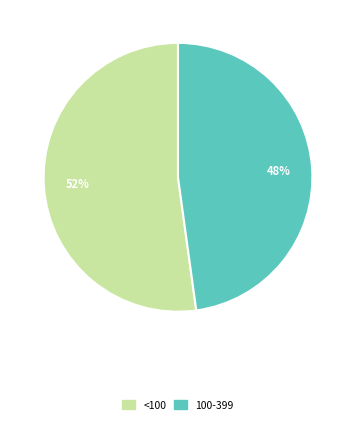

True or false: <100 accounts for 52% of the total.

True